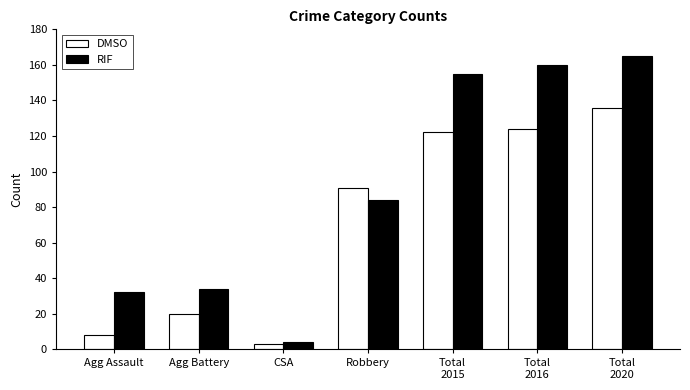

What is the difference between the second highest and second lowest values in the RIF series?

128